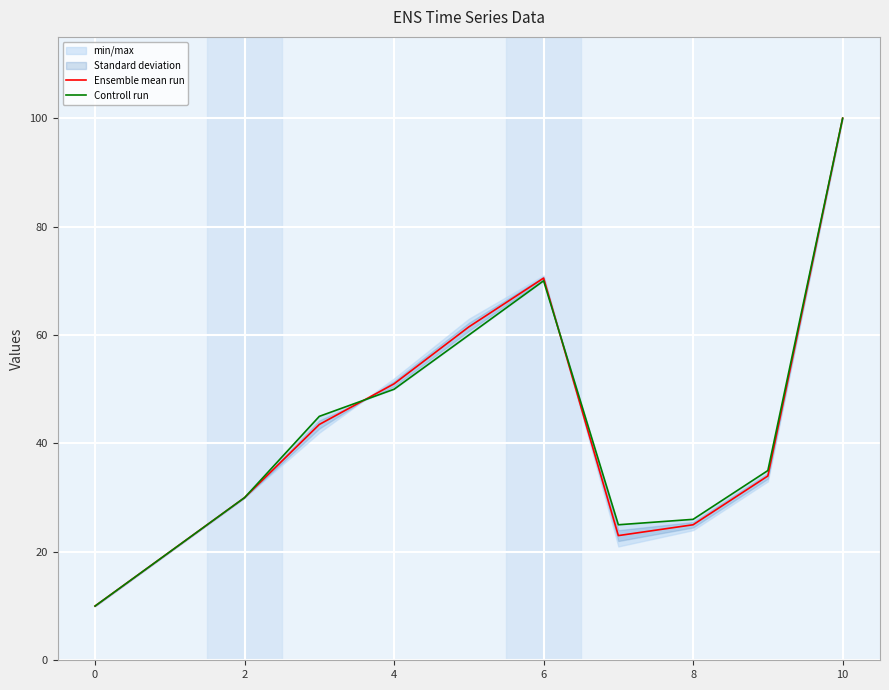

What is the maximum value for Ensemble mean run?

100.0